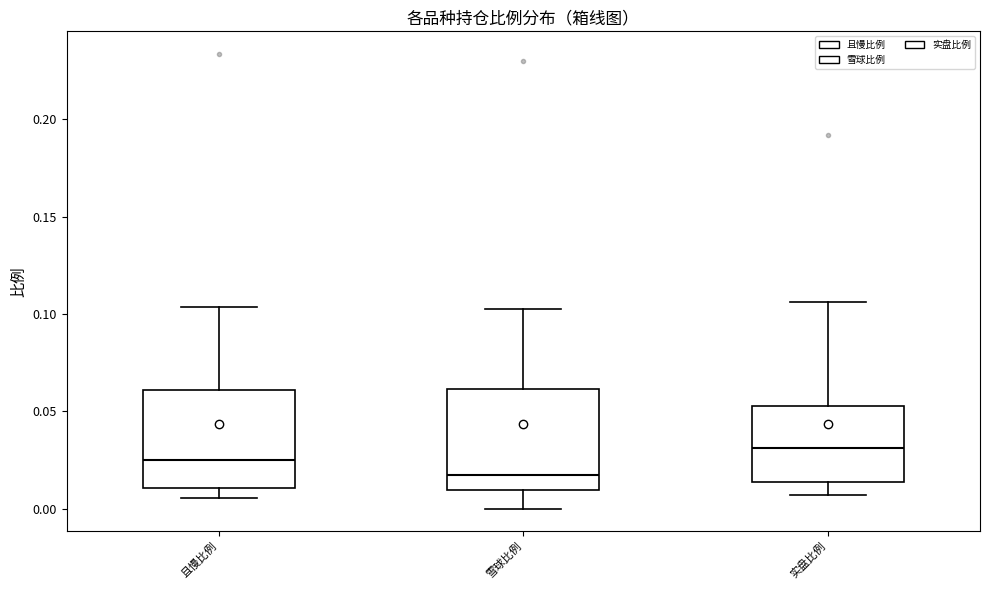

Which box's median line is the highest?

实盘比例